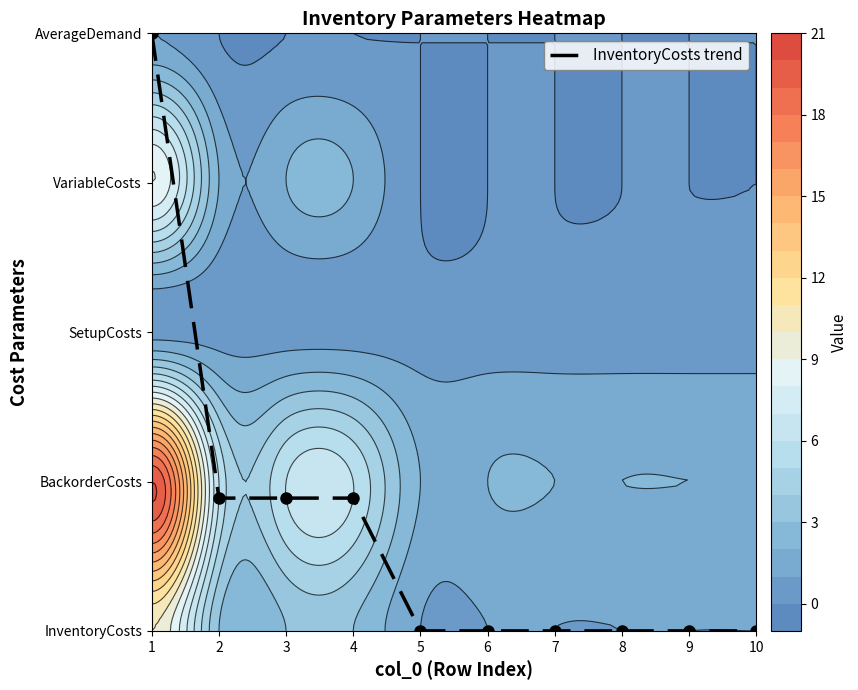

Which category has the highest value across all series?

1